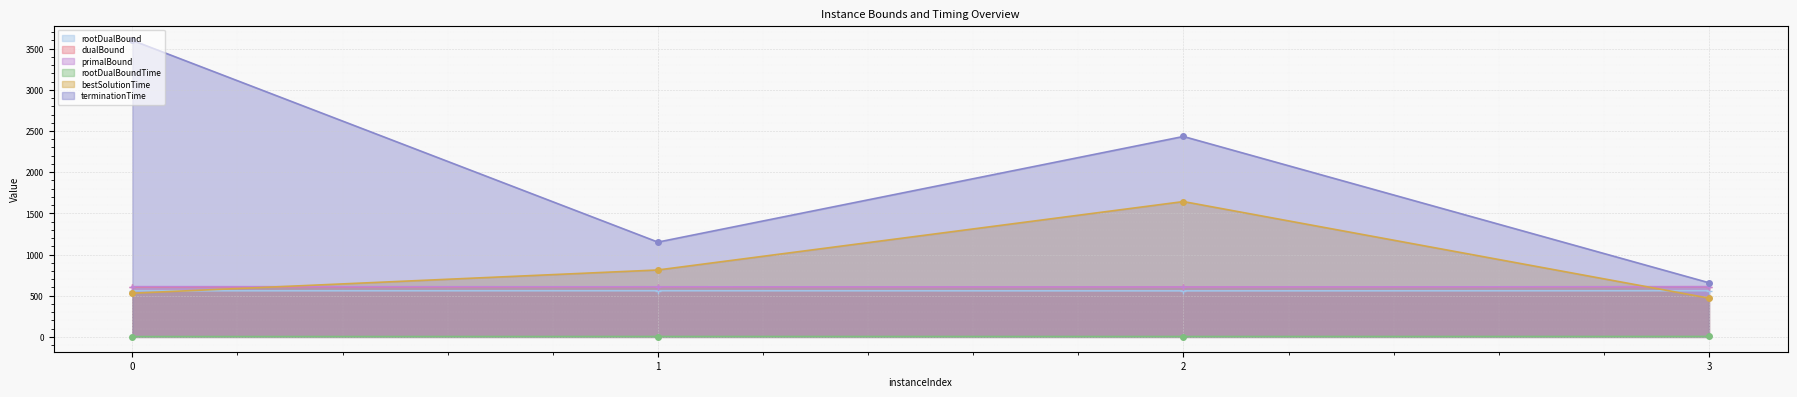

How many categories are shown in the chart?

4